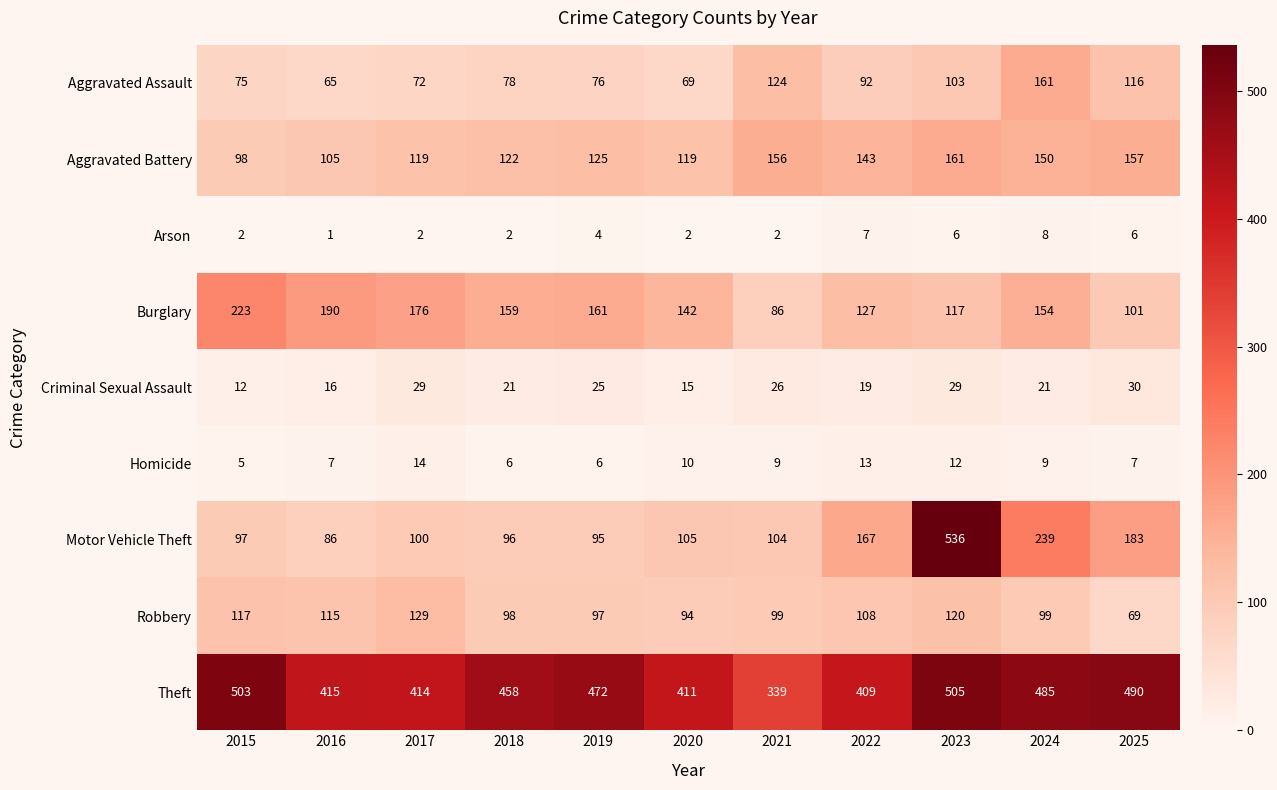

At how many categories does at least one series exceed 501?

2